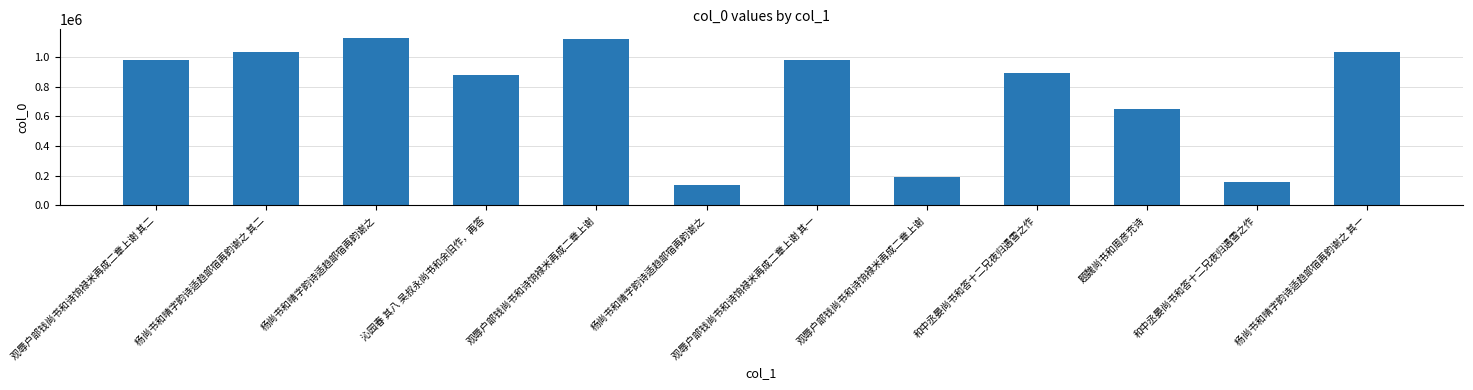

True or false: the data shows 437768 at 杨尚书和晴字韵诗适趋部宿再韵谢之.

False